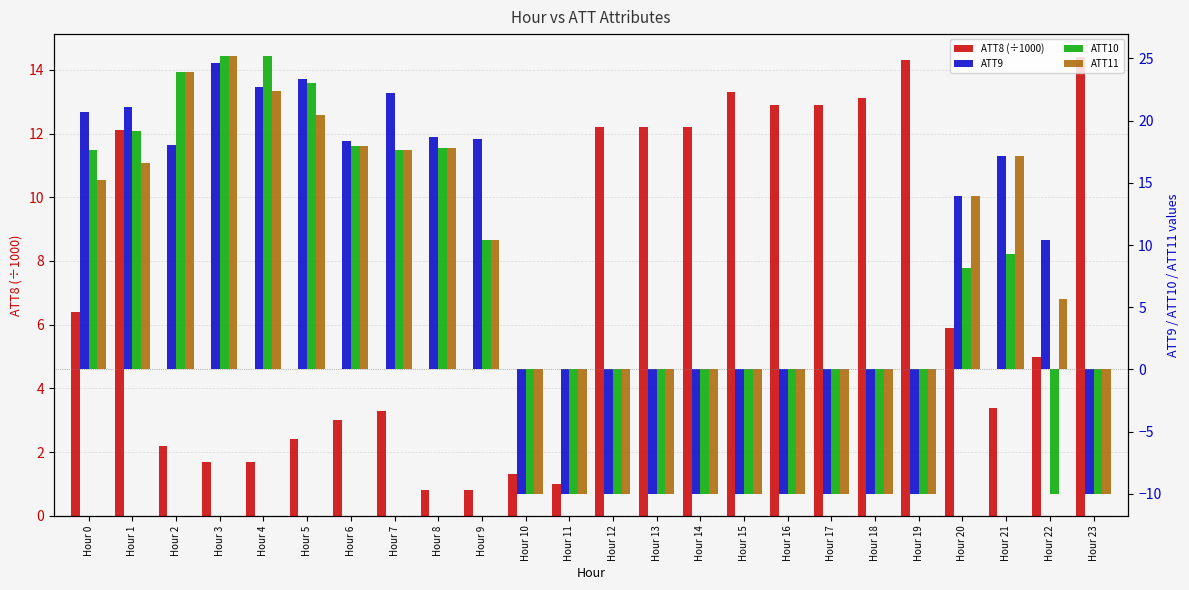

What is the difference between the second highest and minimum values in the ATT11 series?

33.9